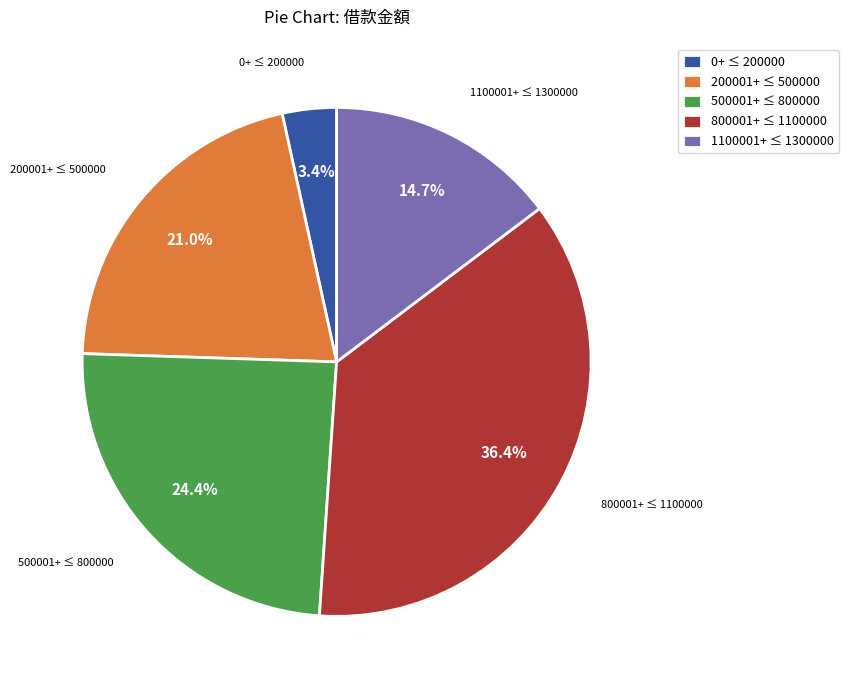

What percentage do 200001+ ≤ 500000 and 1100001+ ≤ 1300000 together represent?

35.7%